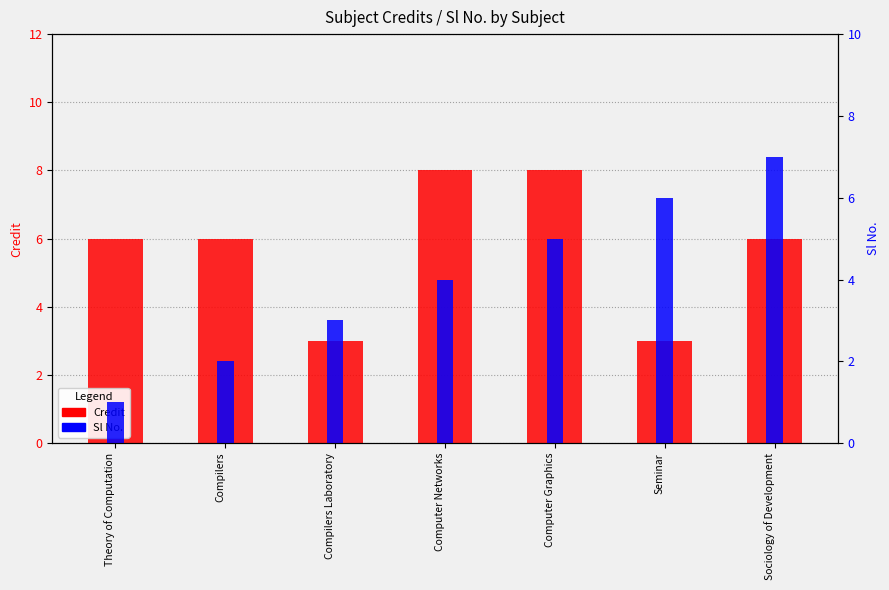

True or false: Sl No. has a value of 4 at Computer Networks.

True